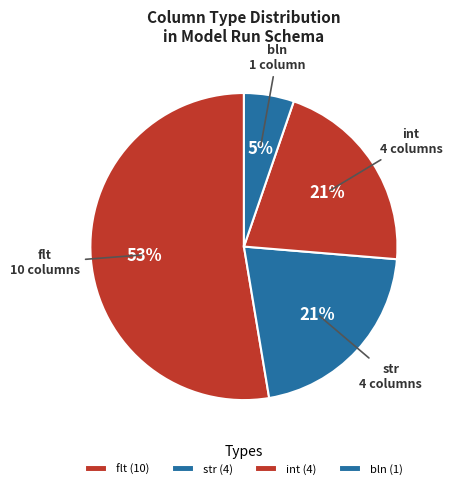

Is it true that bln is 5% of the pie?

True